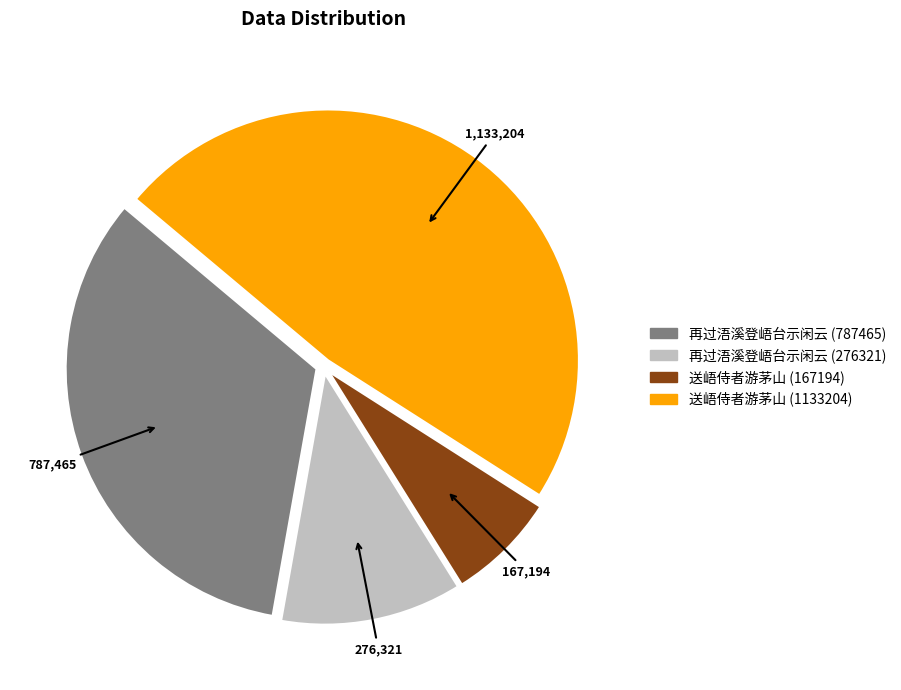

Does 再过浯溪登峿台示闲云 (276321) represent more than half of the total?

No